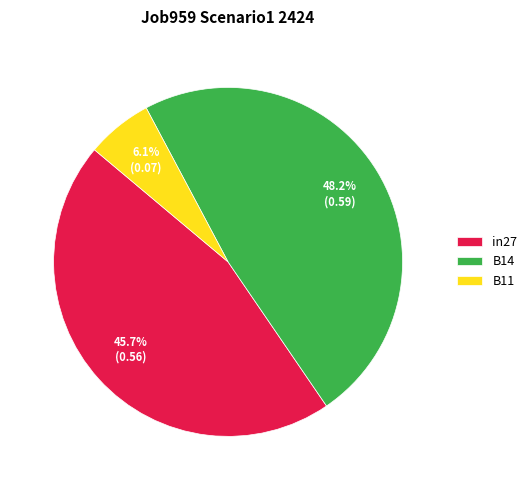

Does B11 account for over 50% of the chart?

No